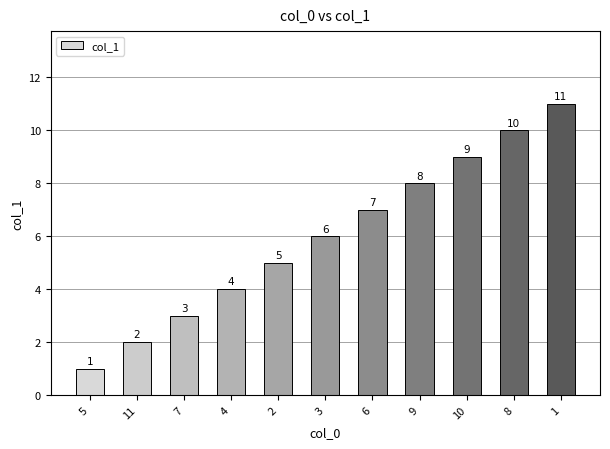

How many series are shown in this chart?

1